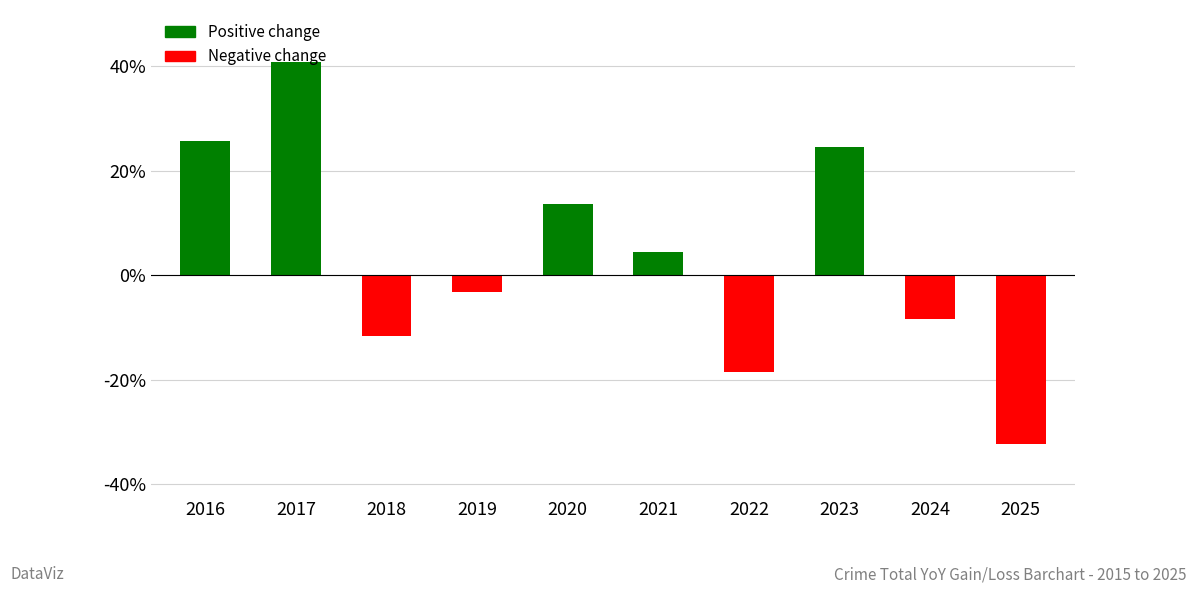

List the labels in order of value, smallest first.

2025, 2022, 2018, 2024, 2019, 2021, 2020, 2023, 2016, 2017